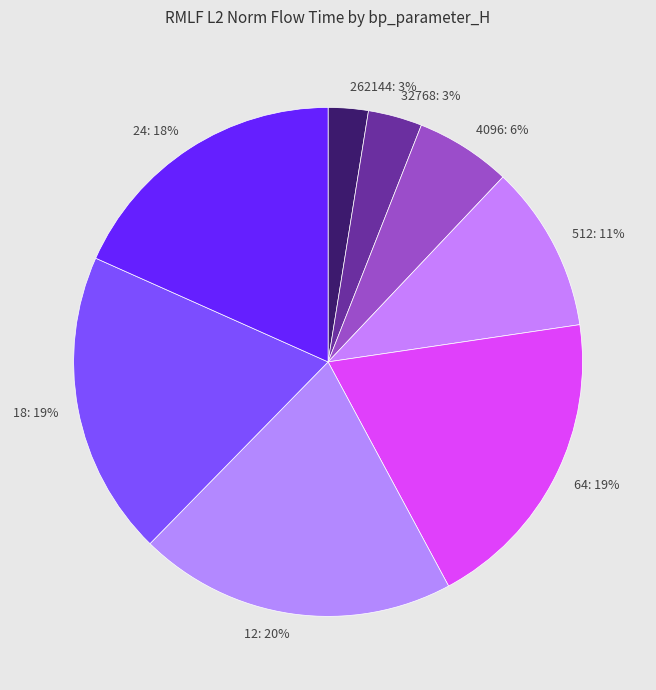

To the nearest percent, what is the combined percentage of 32768 and 262144?

6%